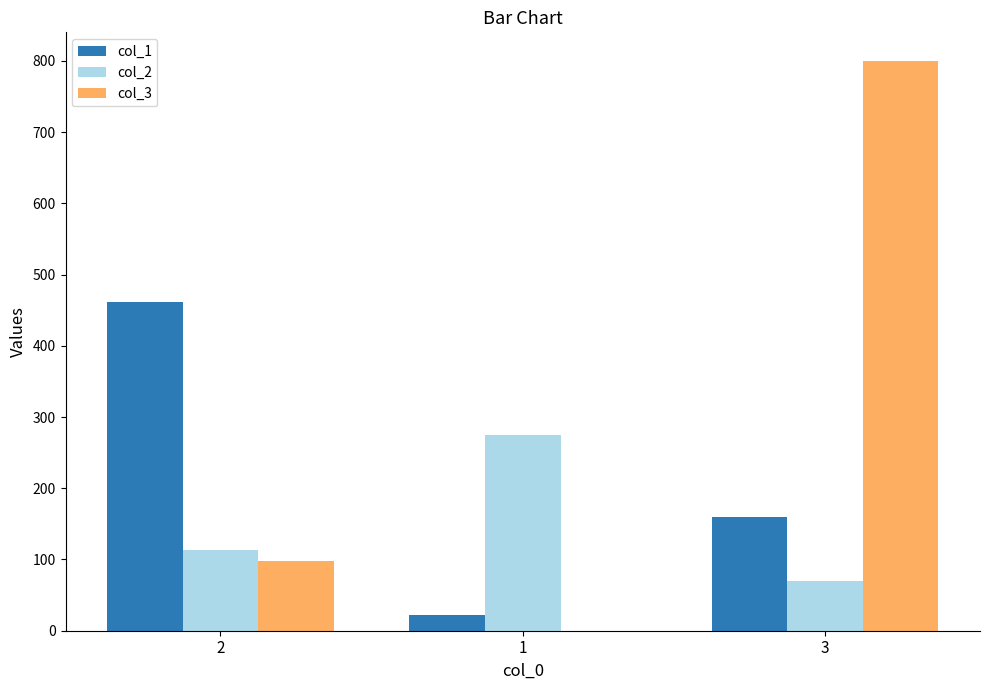

The value of col_1 at 2 is 462. True or false?

True